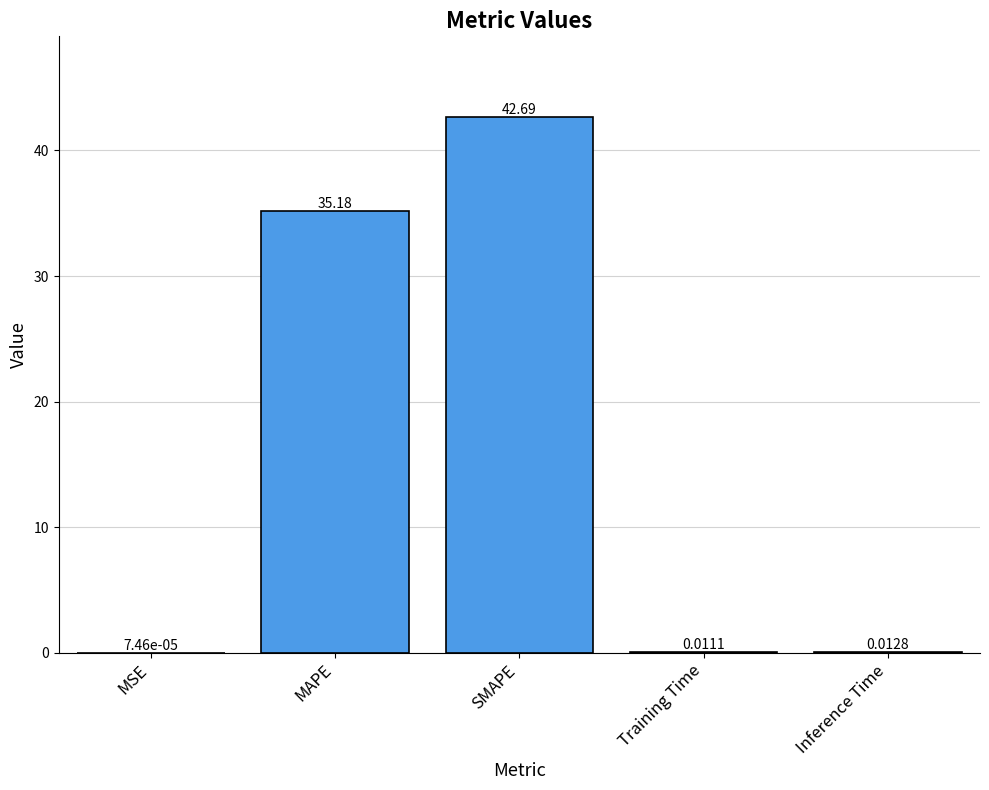

Between Training Time and Inference Time, which is larger?

Inference Time